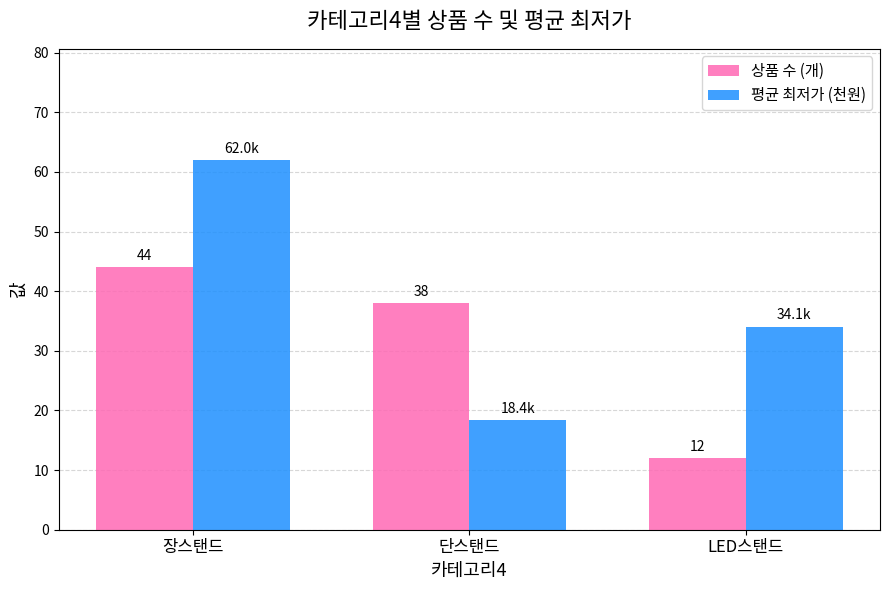

What is the difference between the second highest and minimum values in the 평균 최저가 (천원) series?

15.6